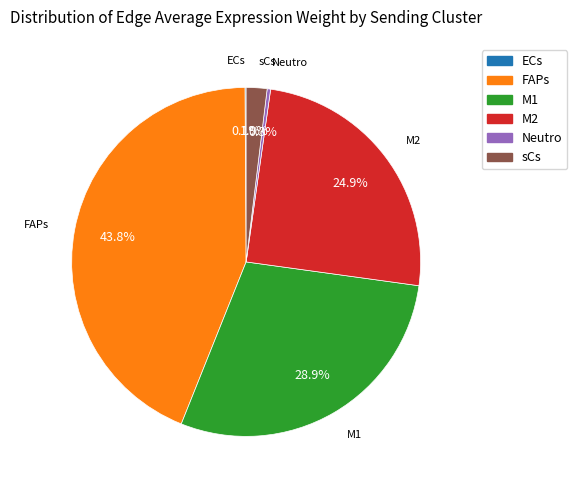

Approximately how many times larger is the value at sCs compared to Neutro?

6.0